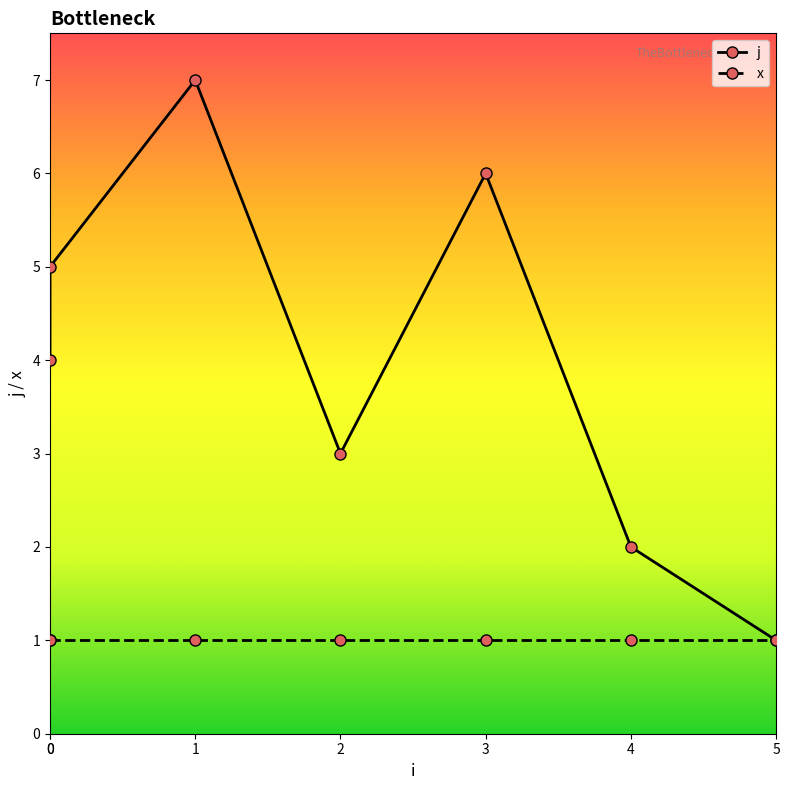

Reading left to right, list all the values displayed in this chart.

j: 4	5	7	3	6	2	1
x: 1	1	1	1	1	1	1